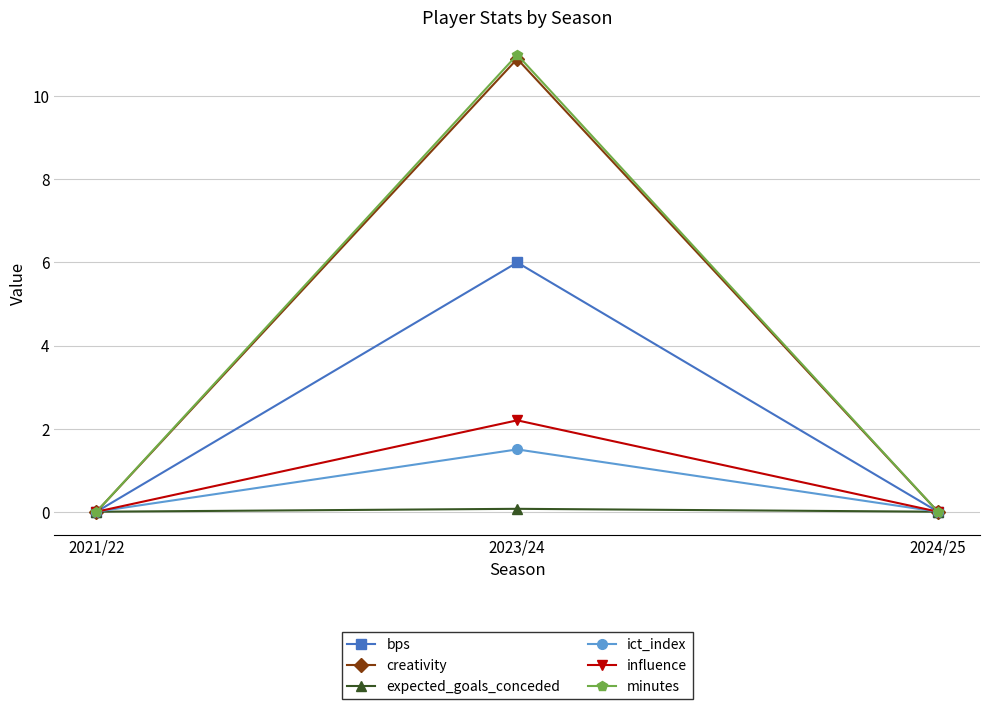

Reading left to right, list all the values displayed in this chart.

bps: 0.0	6.0	0.0
creativity: 0.0	10.9	0.0
expected_goals_conceded: 0.0	0.1	0.0
ict_index: 0.0	1.5	0.0
influence: 0.0	2.2	0.0
minutes: 0.0	11.0	0.0